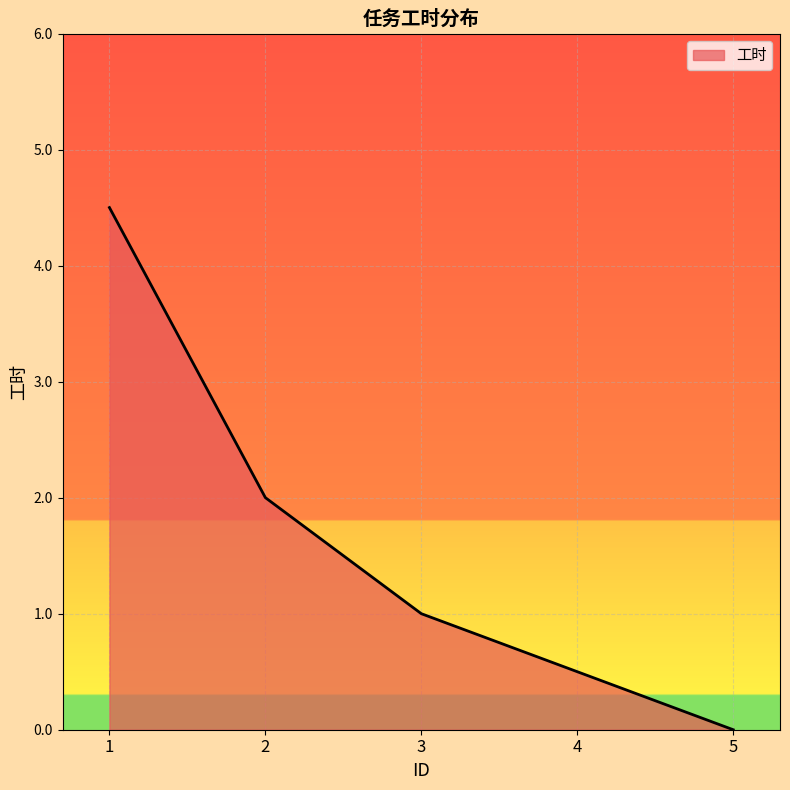

How many distinct data groups are displayed?

1